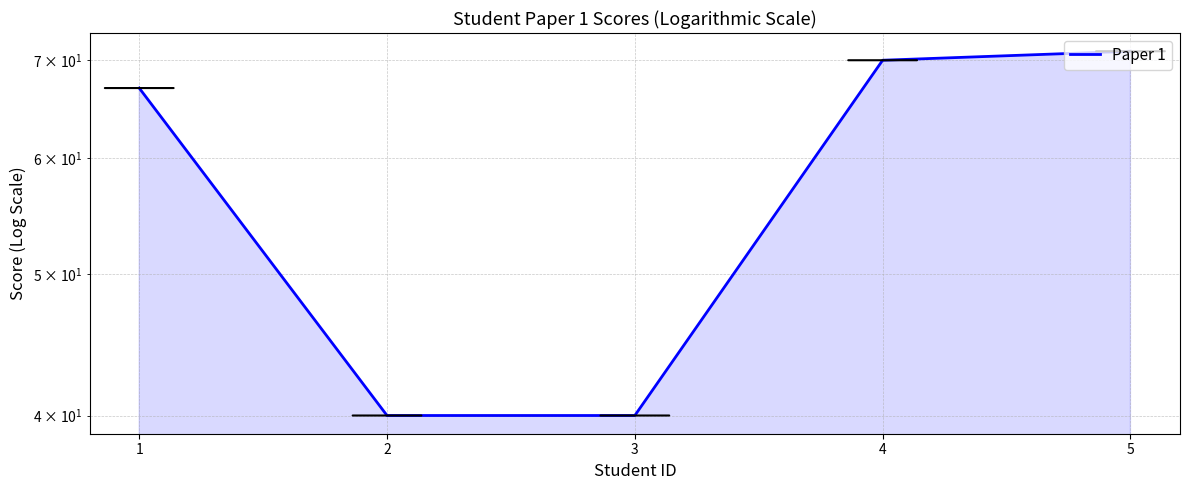

Reading right to left, what are all the values shown in this chart?

5=71	4=70	3=40	2=40	1=67